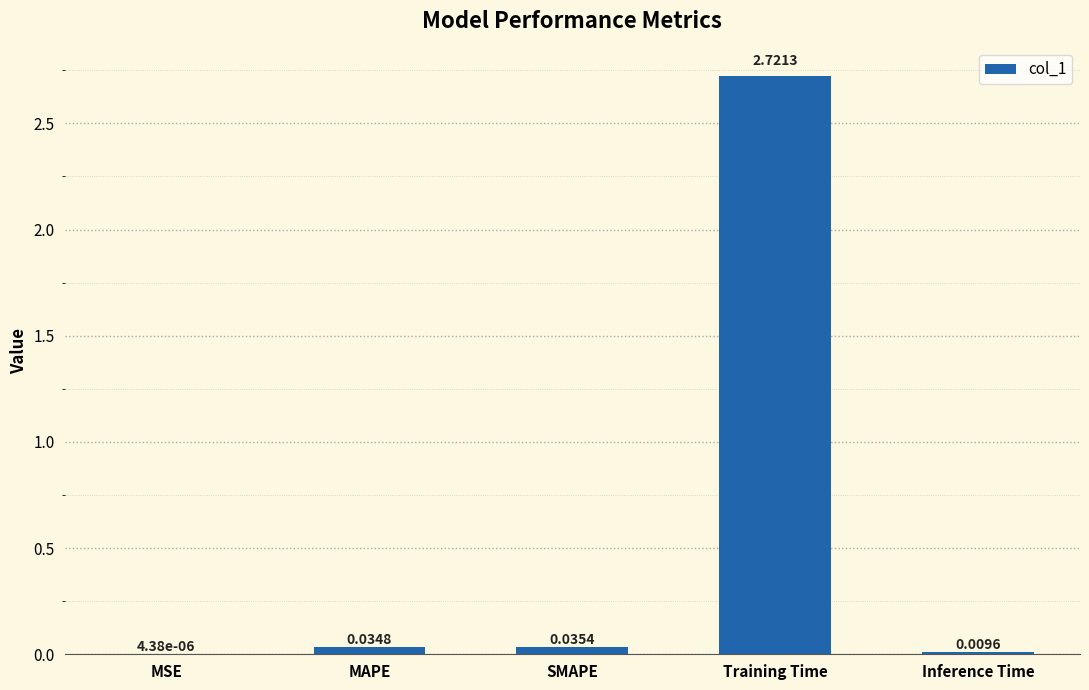

Which label corresponds to the largest value in the chart?

Training Time